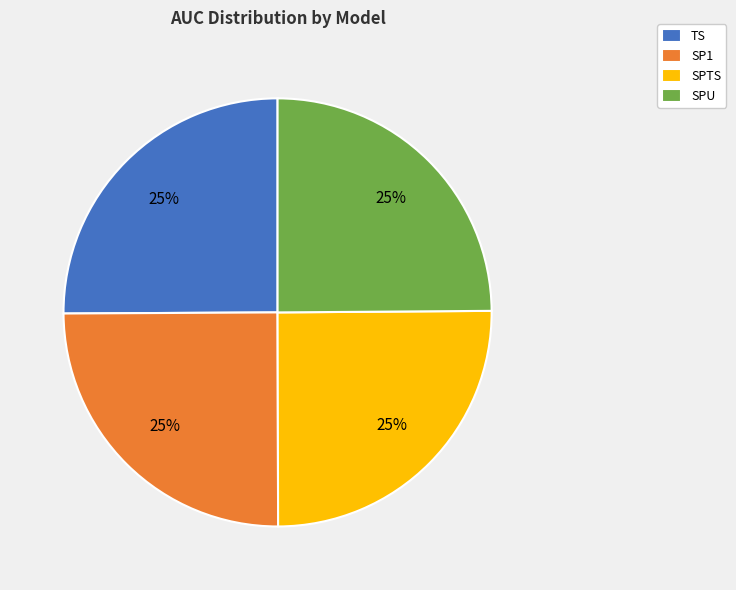

To the nearest percent, what is the combined percentage of SPU and SP1?

50%